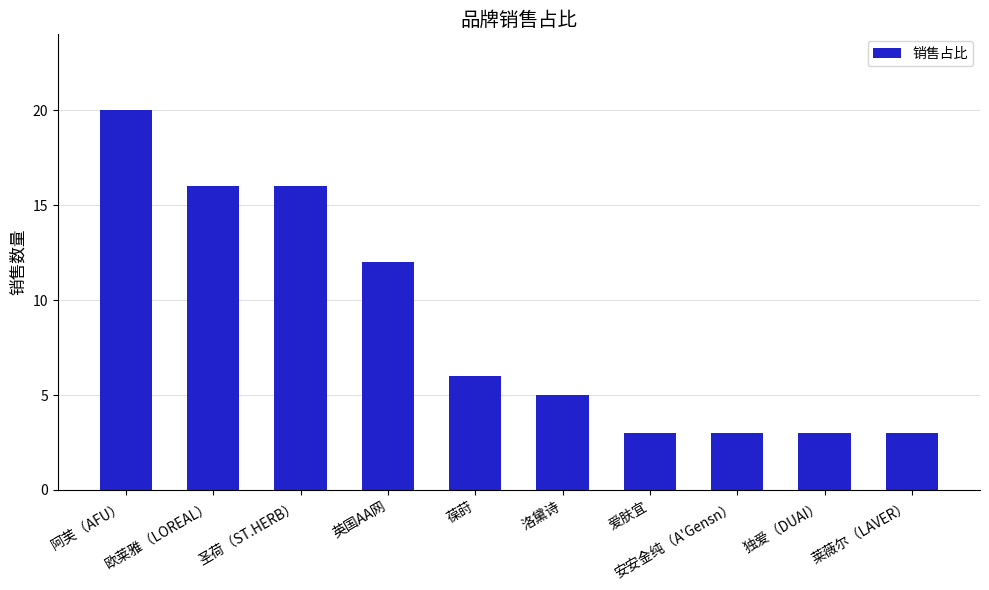

What is the difference between the values at 阿芙（AFU） and 安安金纯（A'Gensn）?

17